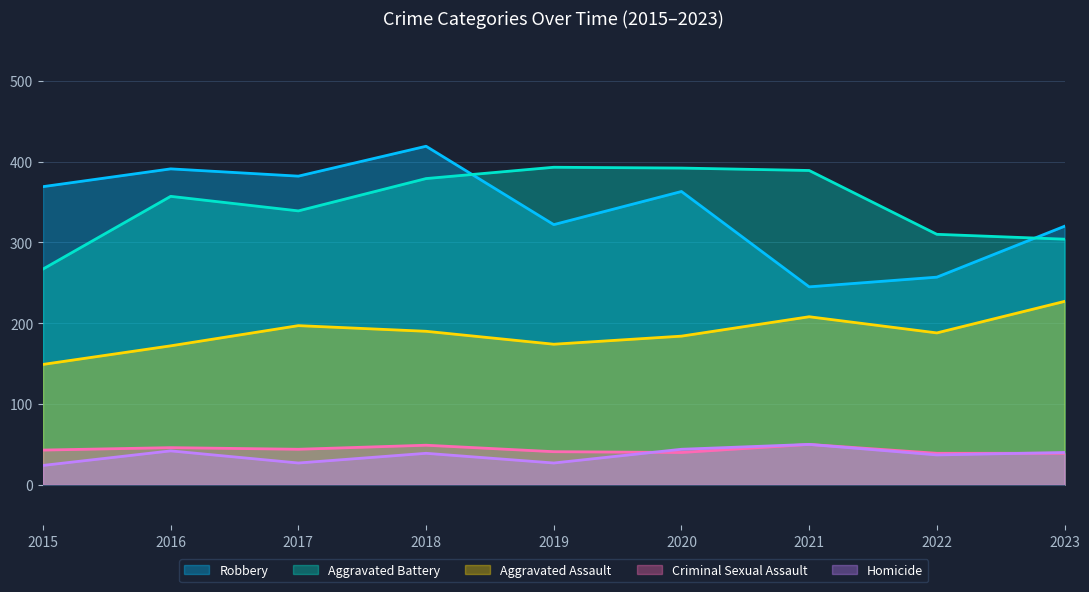

List the labels in order of Robbery value, smallest first.

2021, 2022, 2023, 2019, 2020, 2015, 2017, 2016, 2018